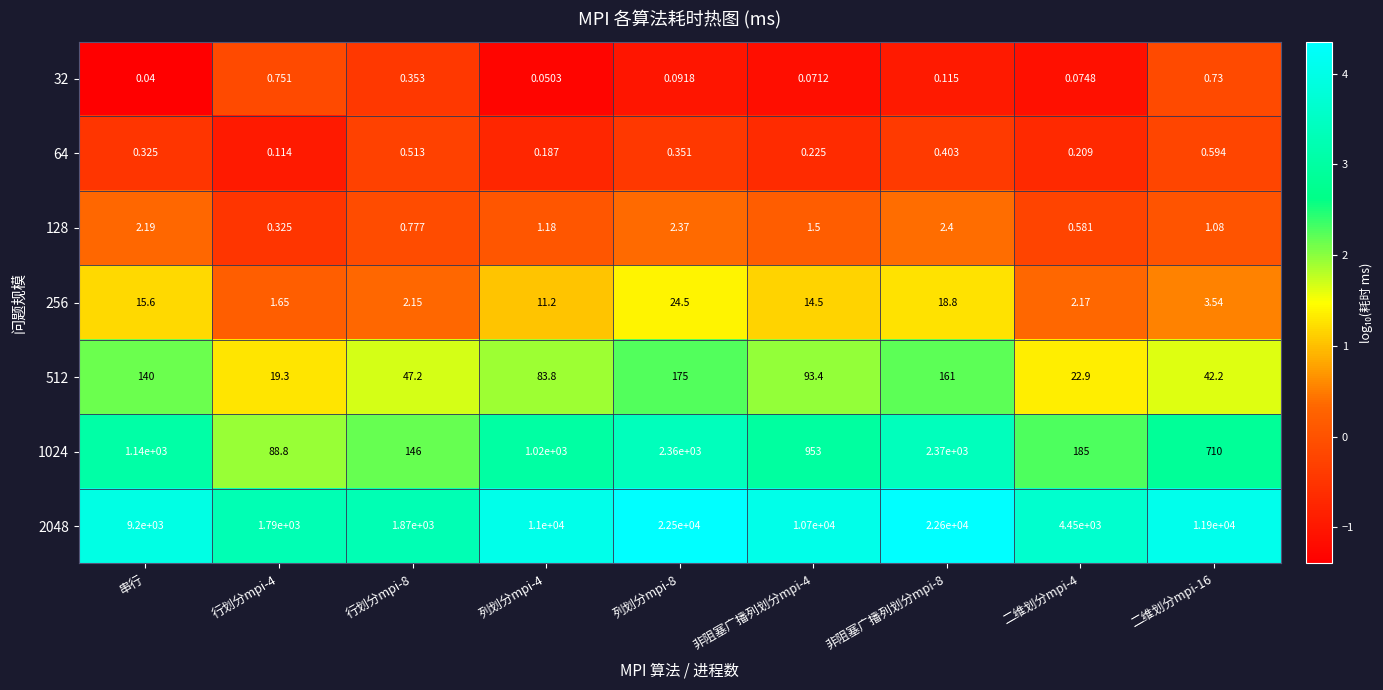

At how many categories does at least one series exceed 3?

9